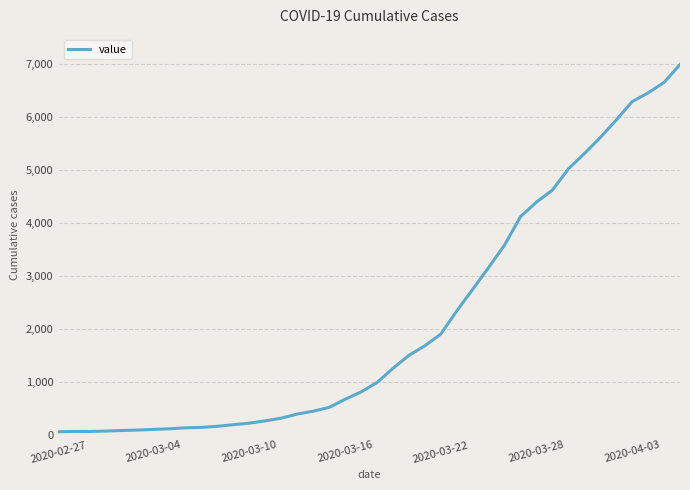

What is the difference between the maximum and minimum values?

6931